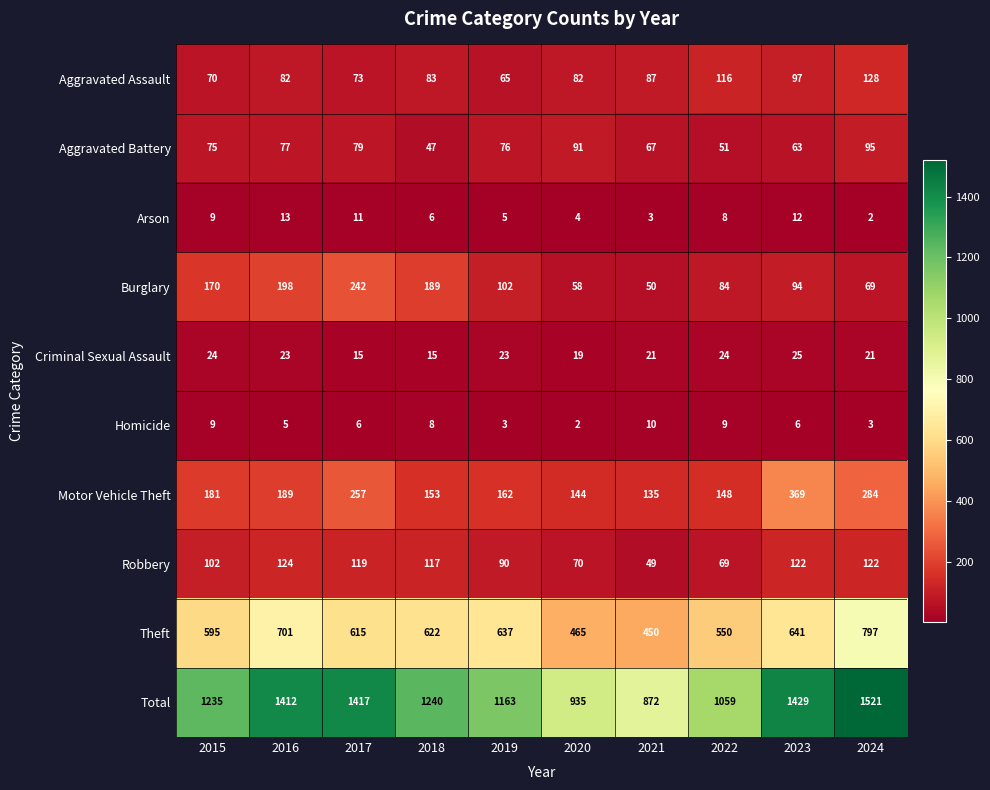

List the series in order of their peak value, lowest first.

Homicide, Arson, Criminal Sexual Assault, Aggravated Battery, Robbery, Aggravated Assault, Burglary, Motor Vehicle Theft, Theft, Total